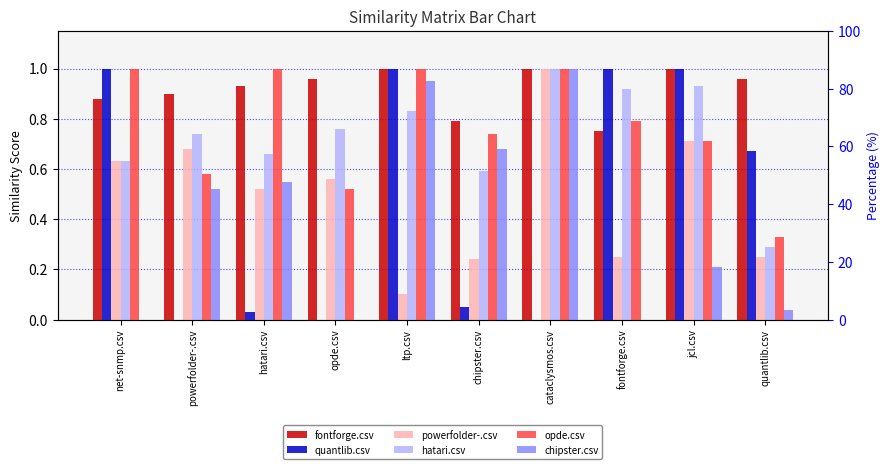

The chipster.csv series shows 0.0 at net-snmp.csv. True or false?

True